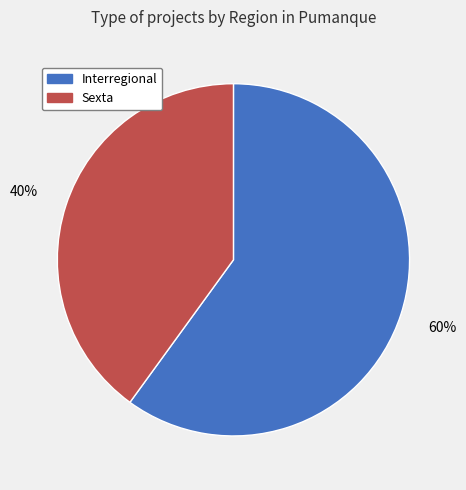

What is the ratio of the value at Sexta to the value at Interregional?

0.7